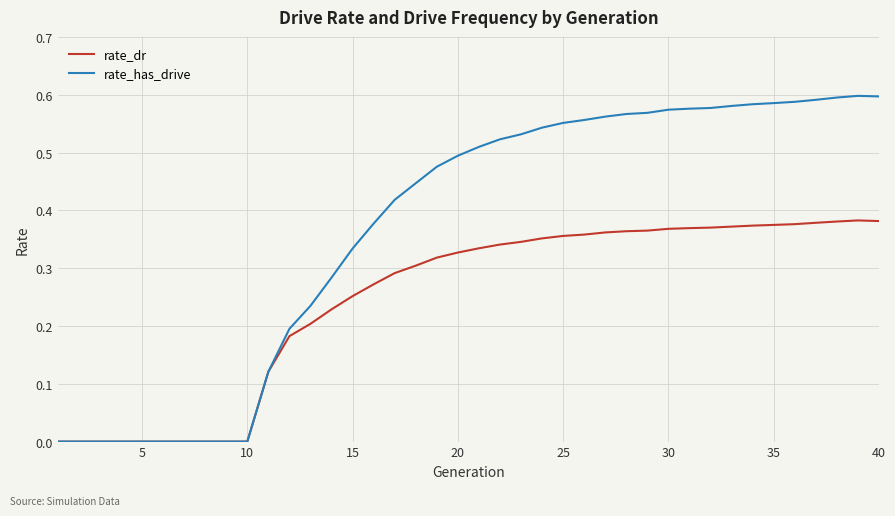

List the series in order of their peak value, highest first.

rate_has_drive, rate_dr